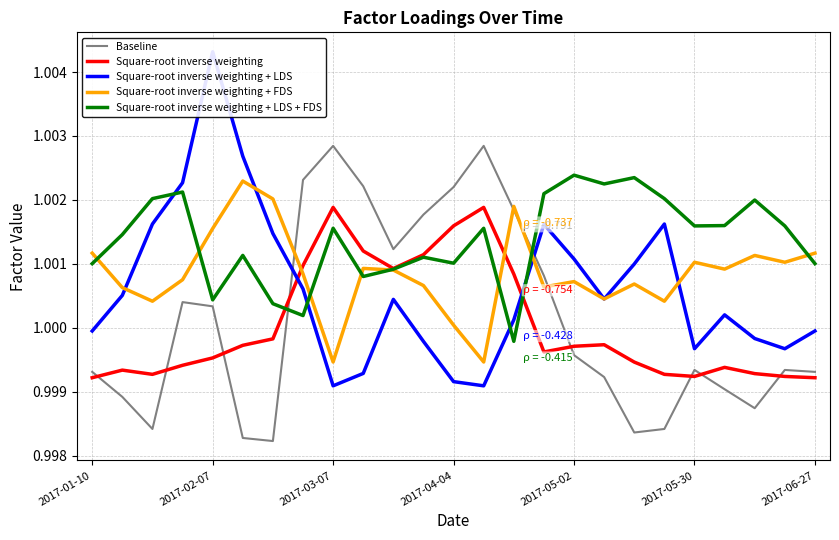

The value of Baseline at 2017-05-30 is 0.4. True or false?

False